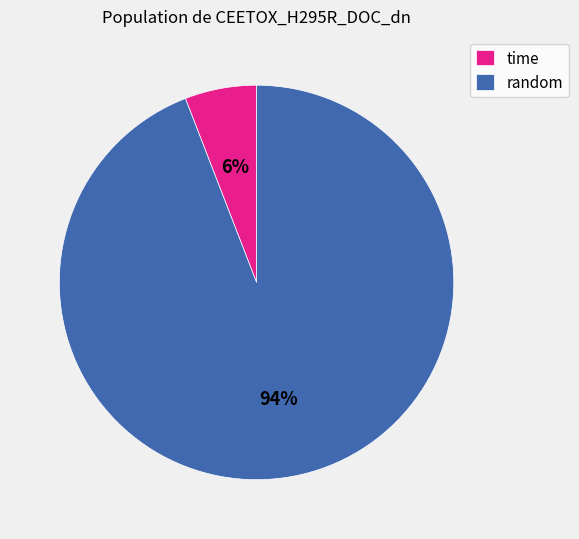

True or false: time accounts for 6% of the total.

True